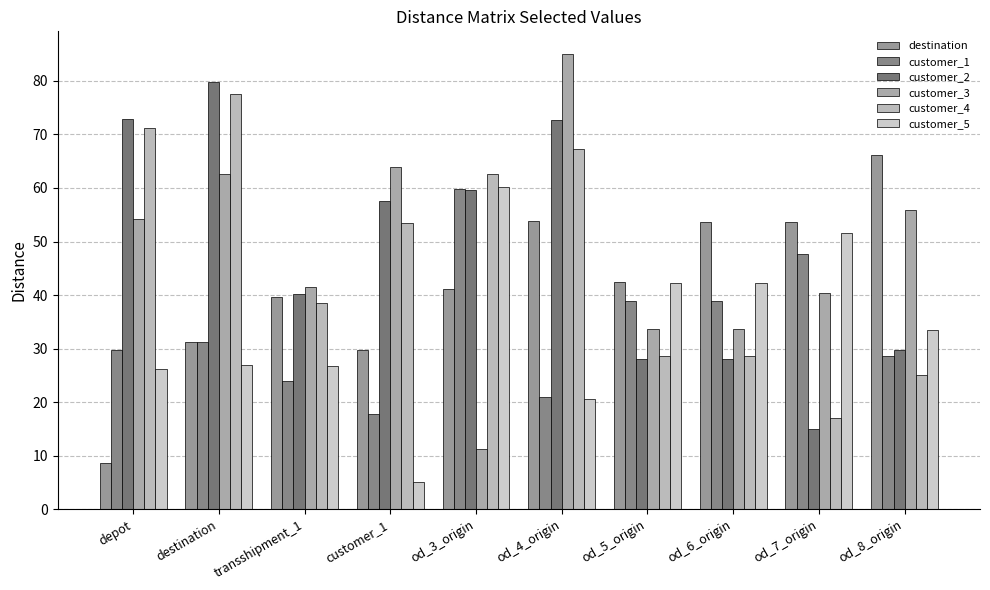

Rank the categories by customer_1 value from highest to lowest.

od_3_origin, od_7_origin, od_5_origin, od_6_origin, destination, depot, od_8_origin, transshipment_1, od_4_origin, customer_1